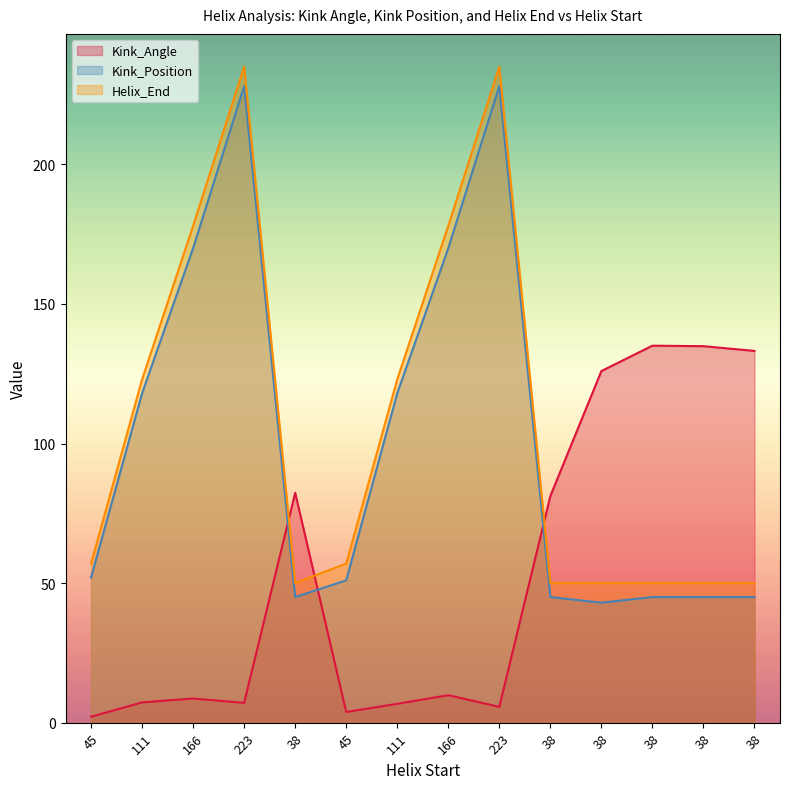

True or false: Kink_Angle and Kink_Position intersect in this chart.

True